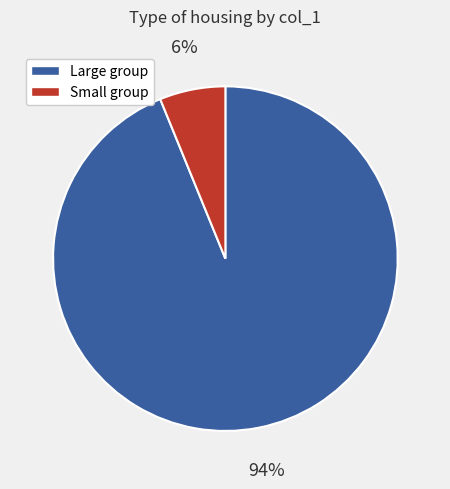

To the nearest percent, what is the average slice percentage?

50%